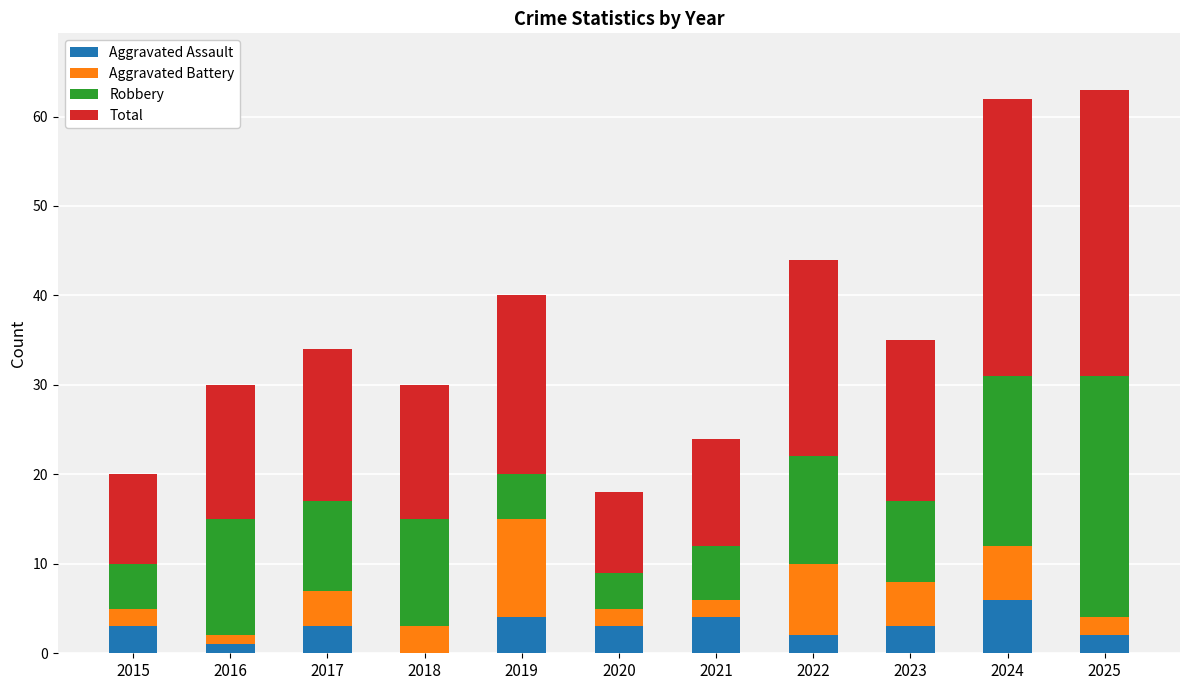

What is the total value across all series at 2020?

18